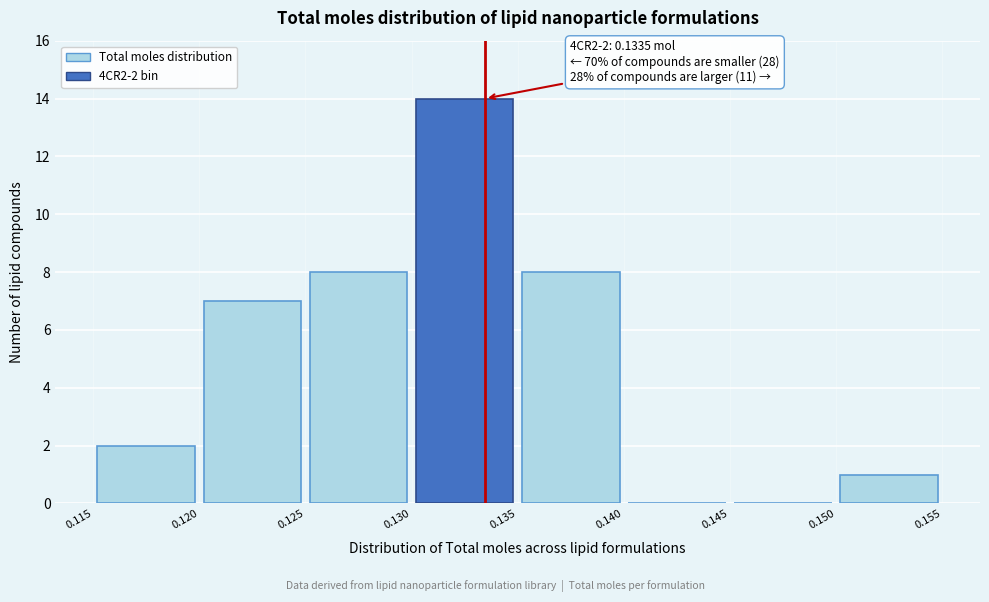

Which range on the x-axis has the tallest bar?

0.130 to 0.135